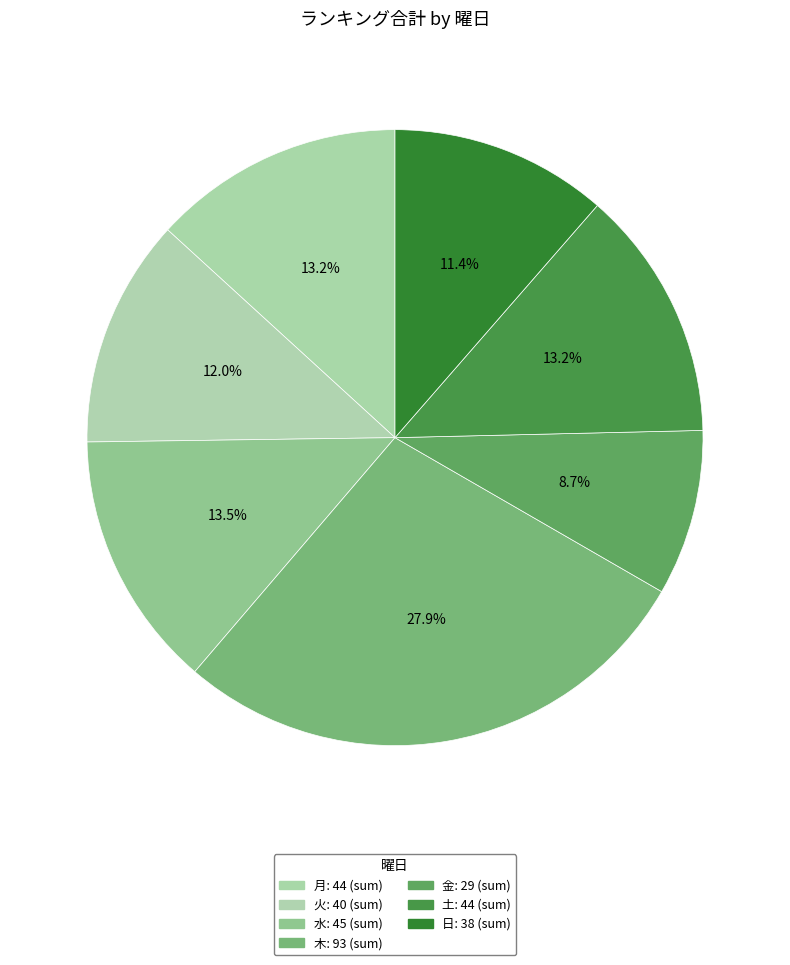

To the nearest percent, what portion does 土 represent?

13%